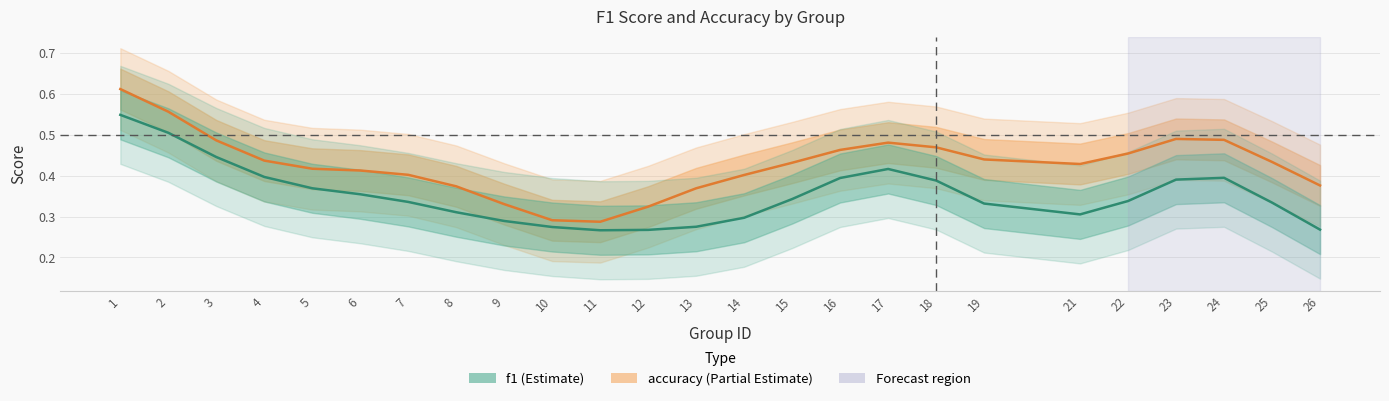

Between 12 and 17, which series saw the biggest shift?

accuracy